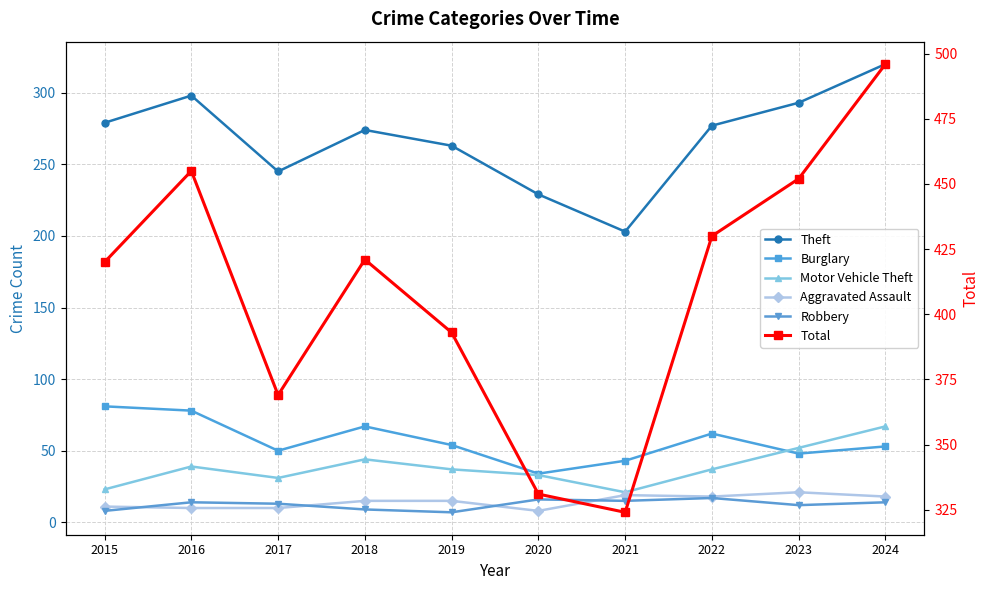

What is the maximum value for Burglary?

81